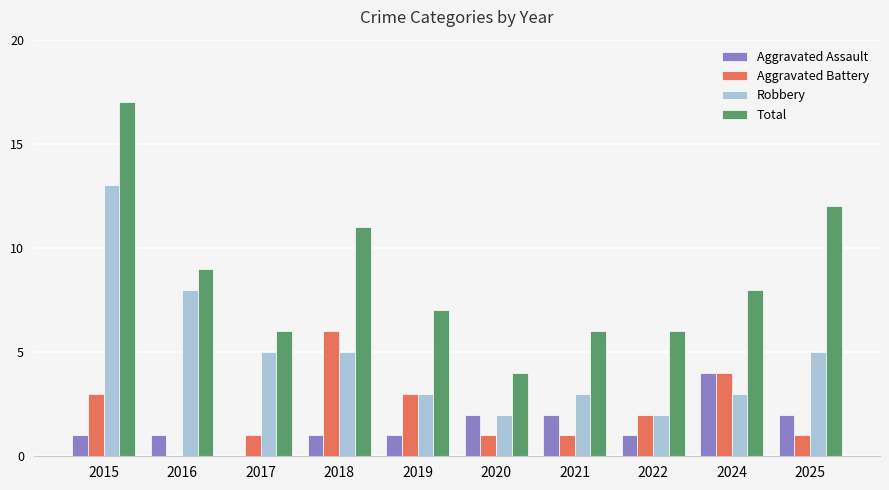

Is it true that Aggravated Assault equals 2 at 2024?

False